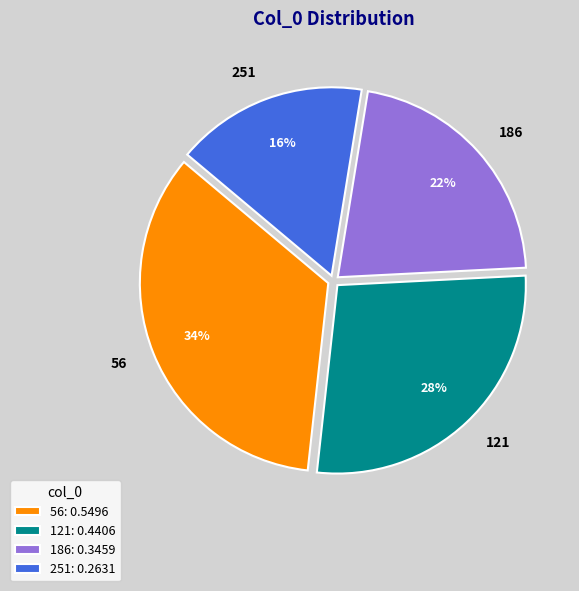

What percentage is the 251 slice, to the nearest percent?

16%